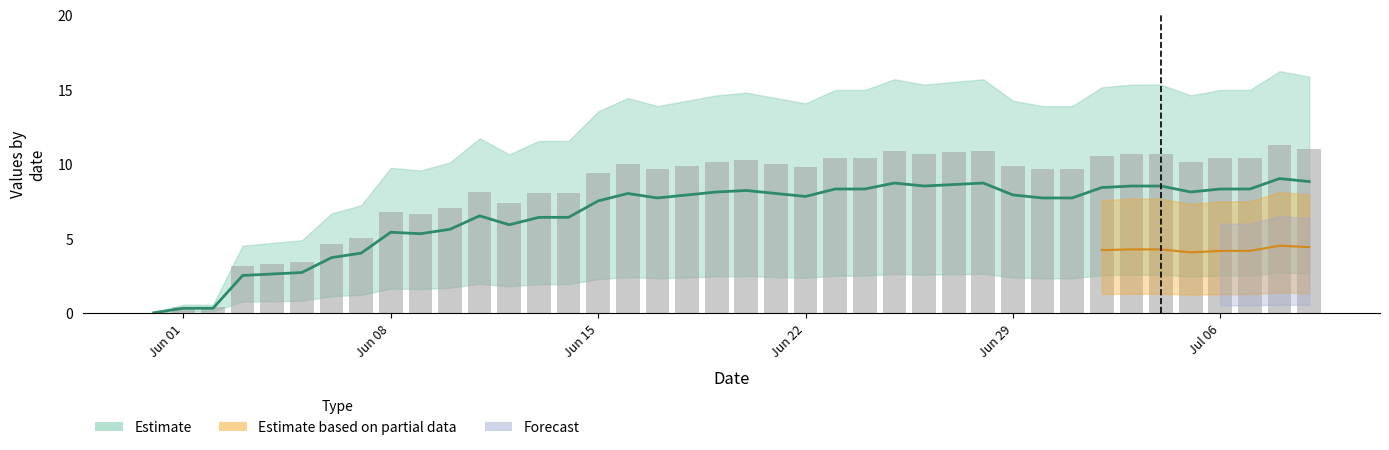

What is the greatest value displayed?

11.2